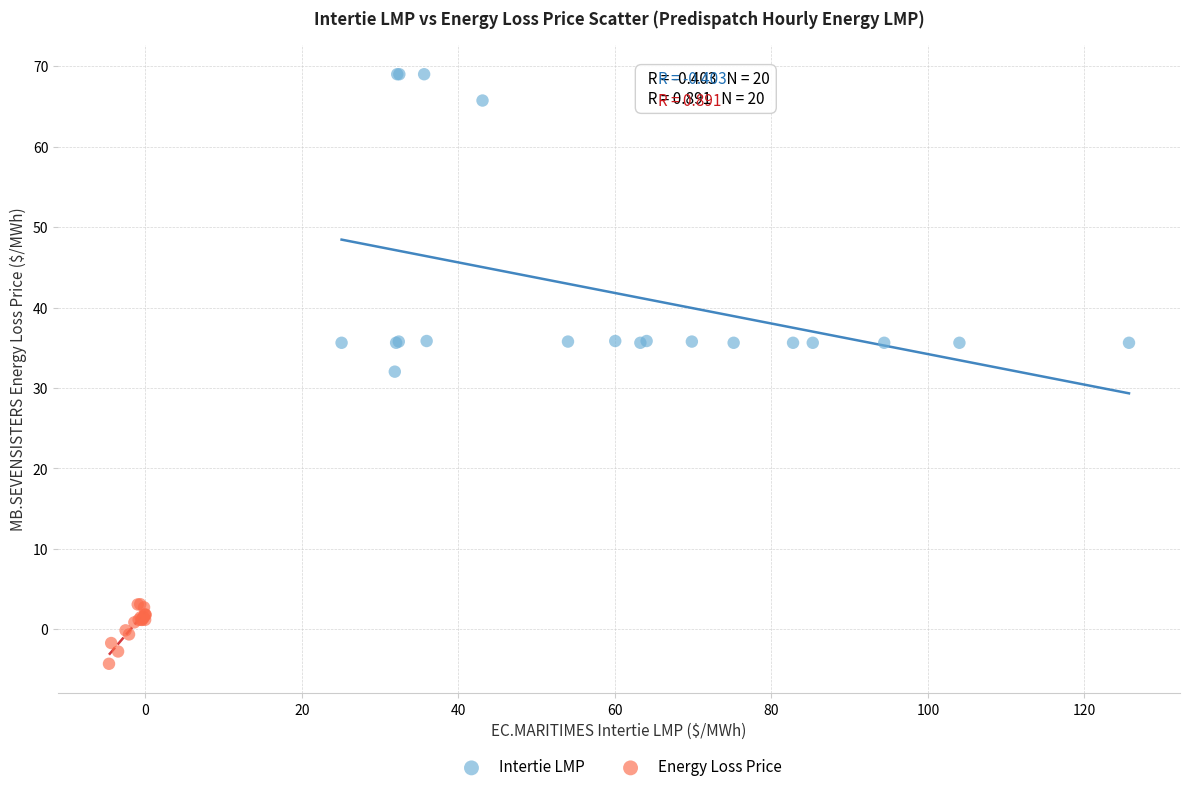

Which series contains the highest Y value?

Intertie LMP